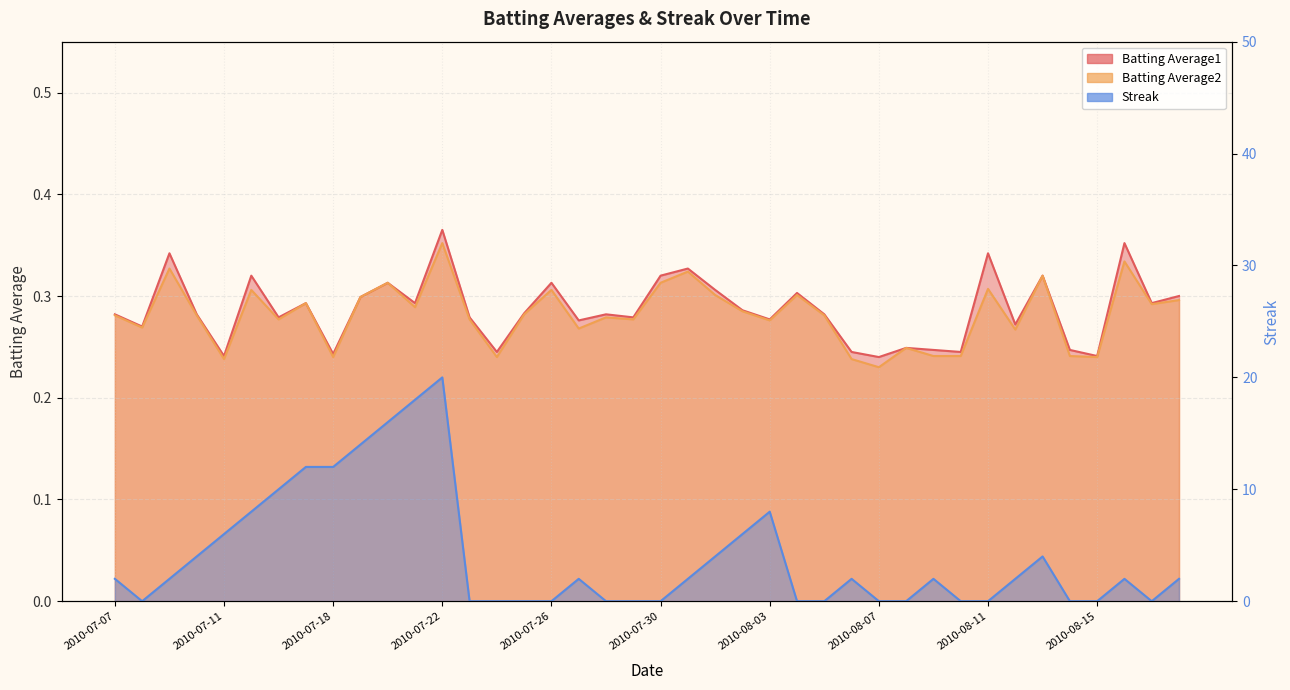

Which series has the widest spread of values?

Streak